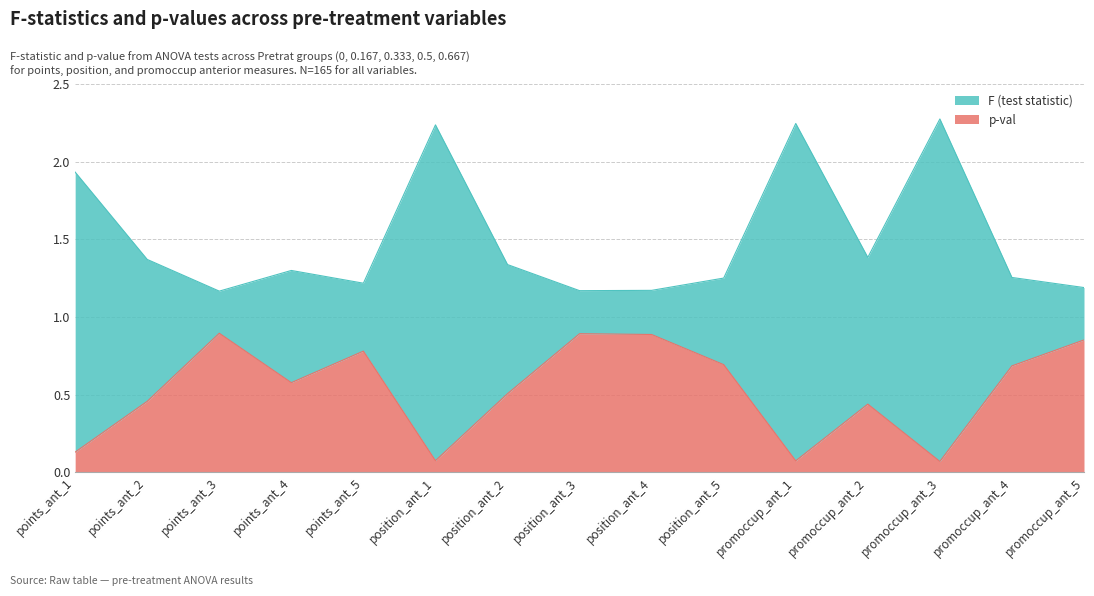

At which category does F (test statistic) reach its first local peak?

points_ant_4